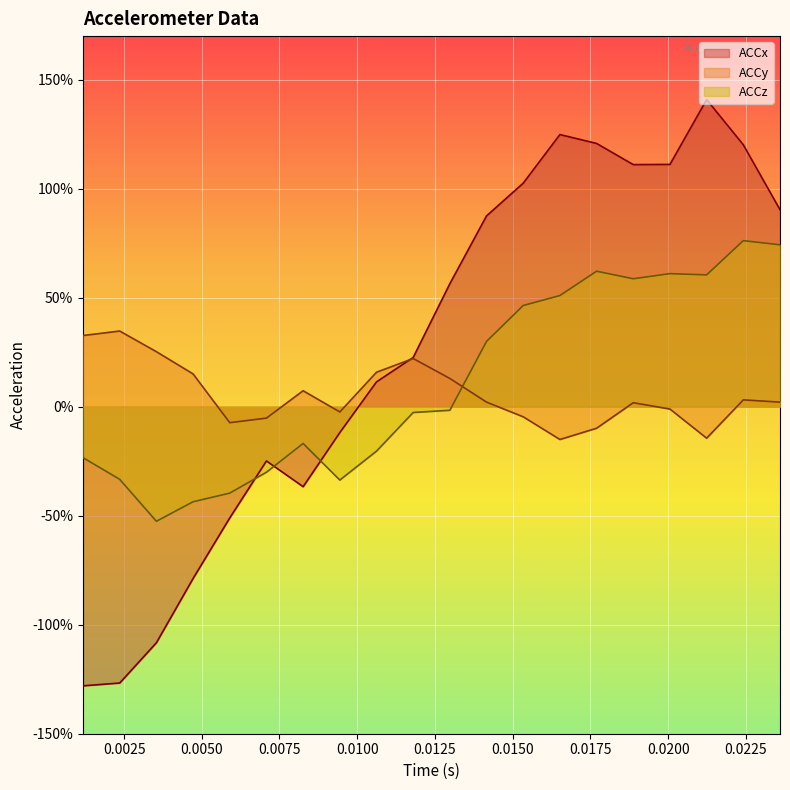

Rank the series by their maximum value, from highest to lowest.

ACCx, ACCz, ACCy